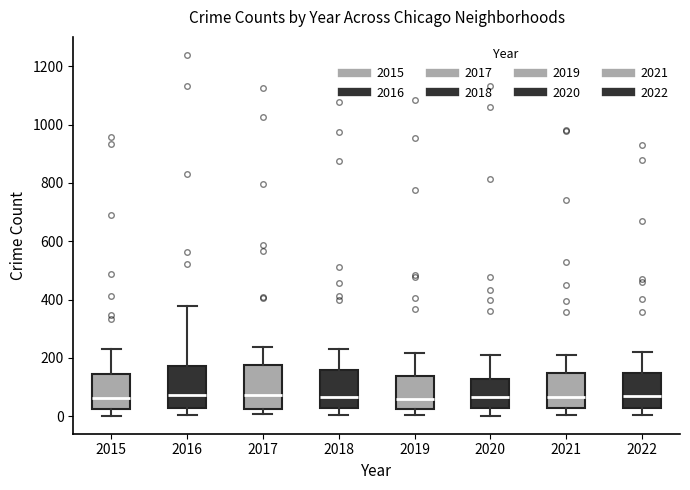

Reading left to right, read every box against the y-axis: the position of its median line, the range the box covers, and the ends of its whiskers. The values are not printed on the chart, so give them approximately, as read against the axis.

2015: median 60, box 20 to 140, whiskers 0 to 240
2016: median 80, box 20 to 180, whiskers 0 to 380
2017: median 80, box 20 to 180, whiskers 0 to 240
2018: median 60, box 20 to 160, whiskers 0 to 240
2019: median 60, box 20 to 140, whiskers 0 to 220
2020: median 60, box 20 to 120, whiskers 0 to 220
2021: median 60, box 40 to 140, whiskers 0 to 200
2022: median 60, box 40 to 140, whiskers 0 to 220